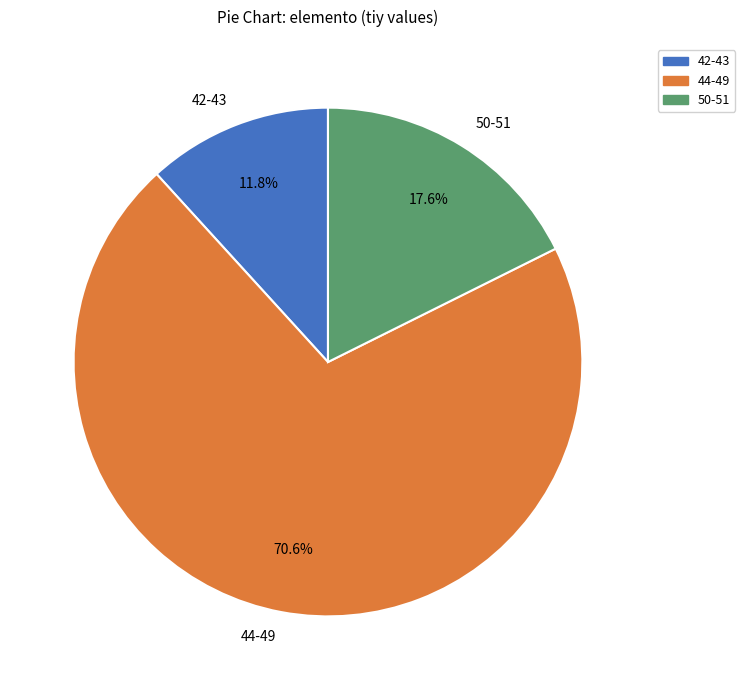

Count the number of slices in the pie.

3